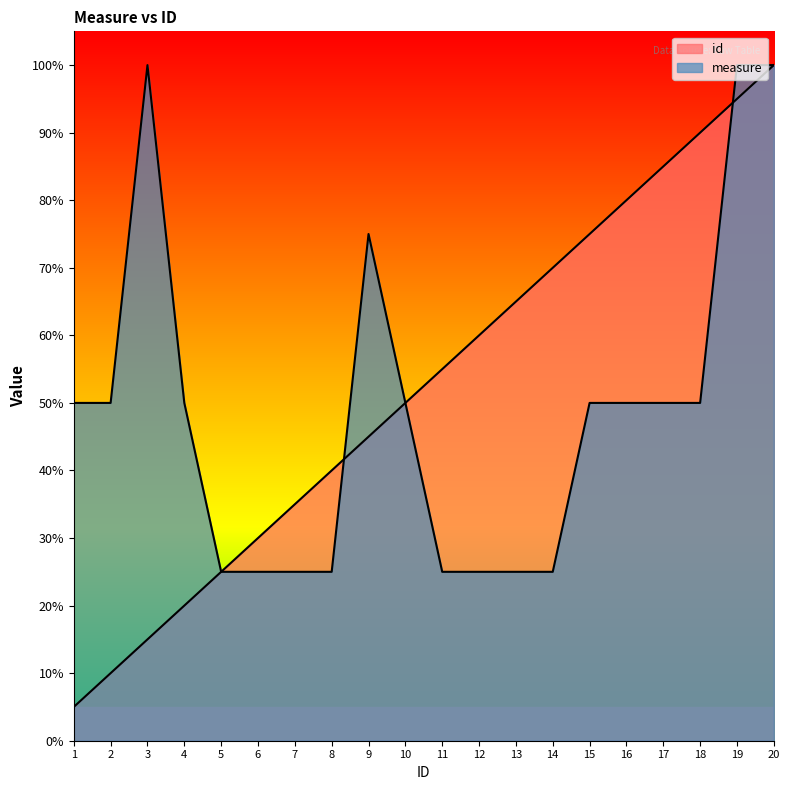

List the series in order of their peak value, lowest first.

id, measure